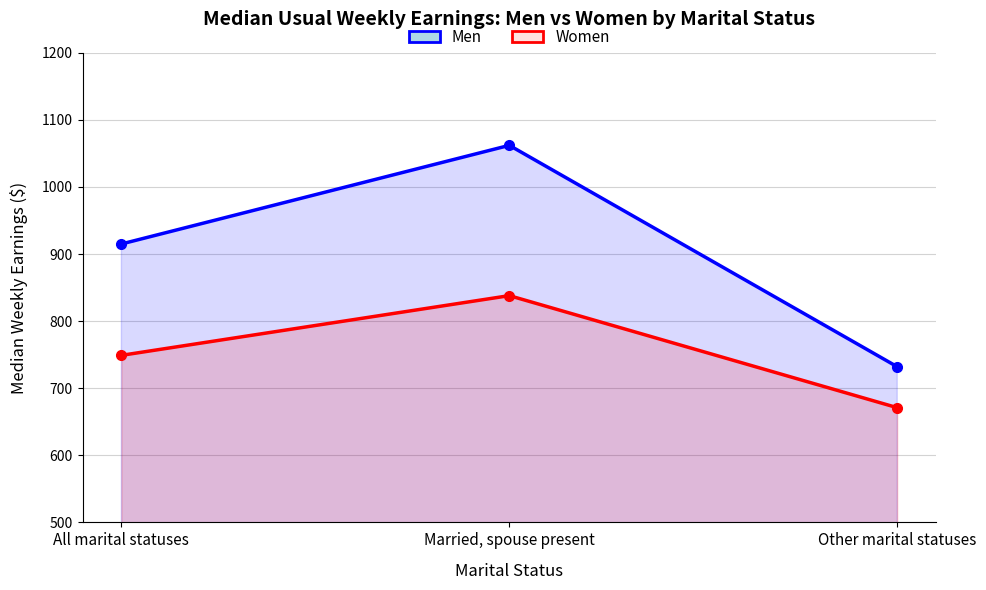

The Women series shows 749 at All marital statuses. True or false?

True